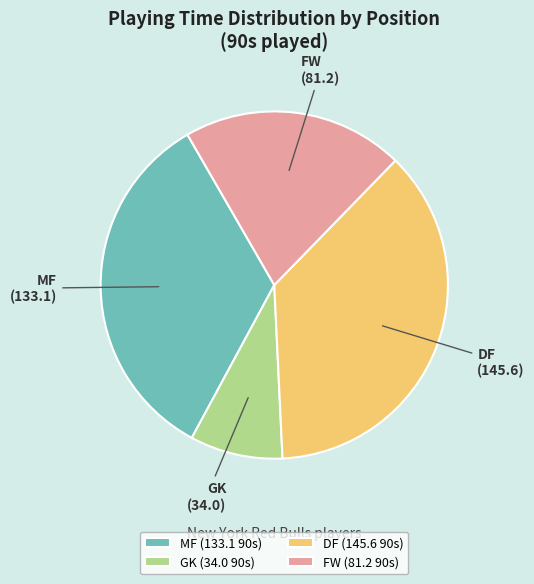

True or false: DF accounts for 37% of the total.

True